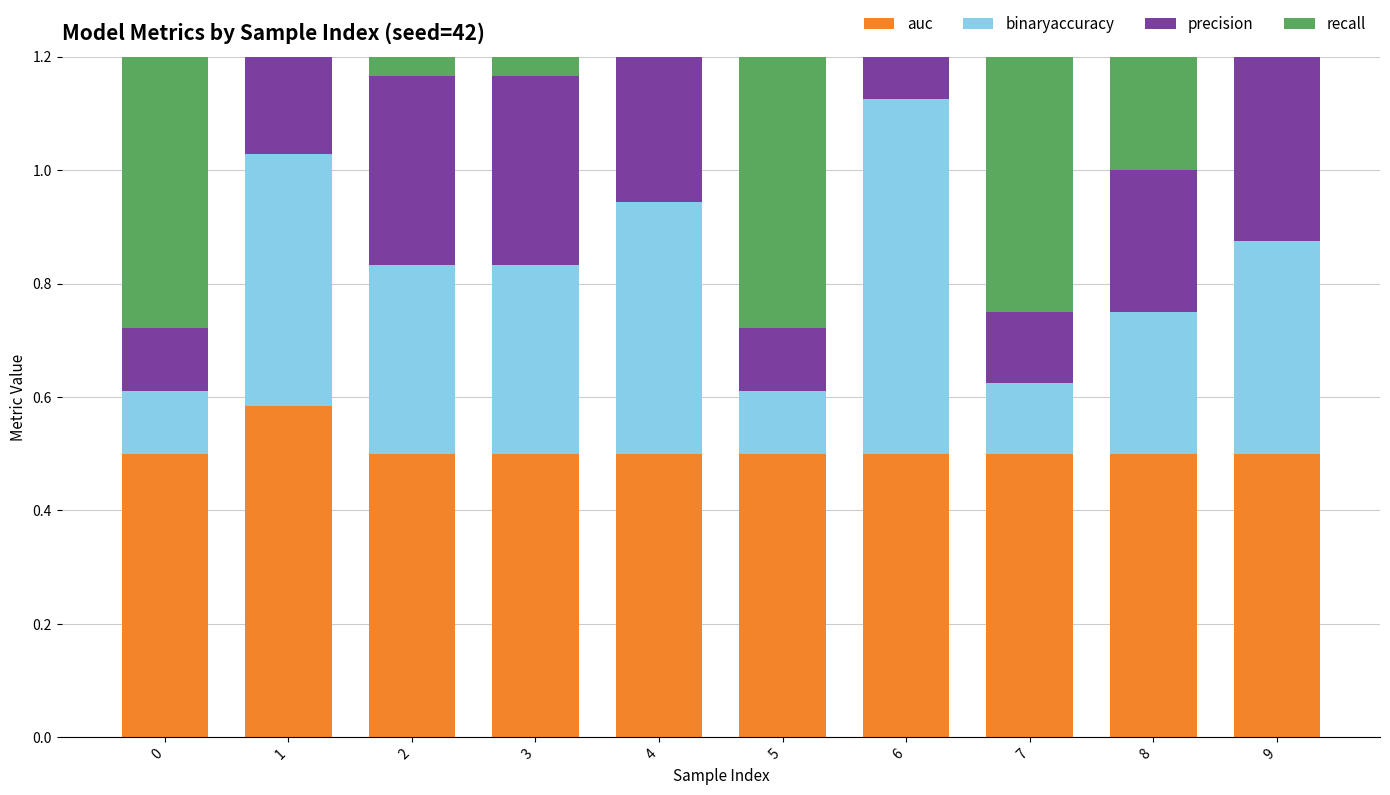

What is the greatest value displayed?

1.0